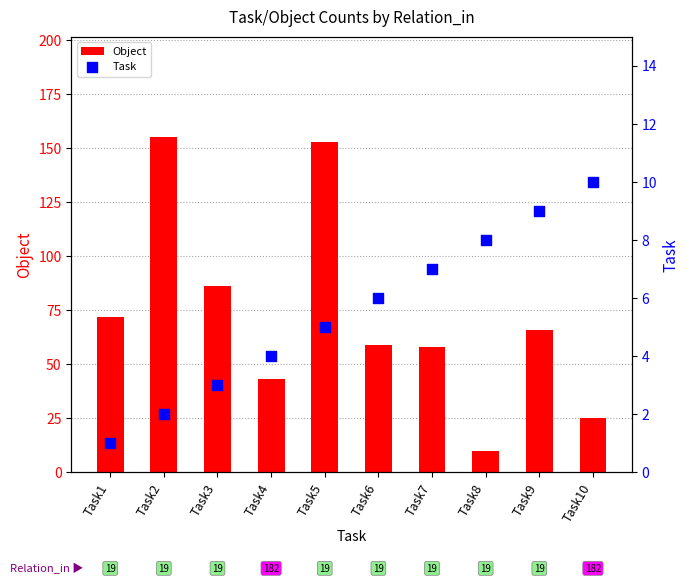

Is the value of Task at Task4 greater than the value of Object at Task4?

No